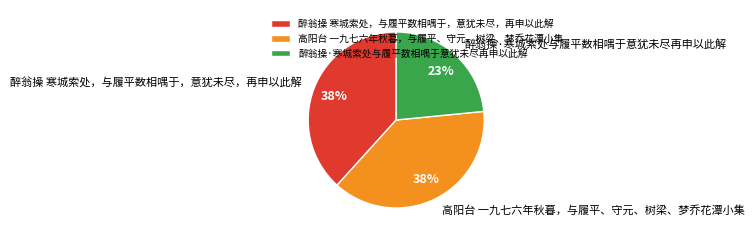

To the nearest percent, what percentage of the pie is 高阳台 一九七六年秋暮，与履平、守元、树梁、梦乔花潭小集?

38%